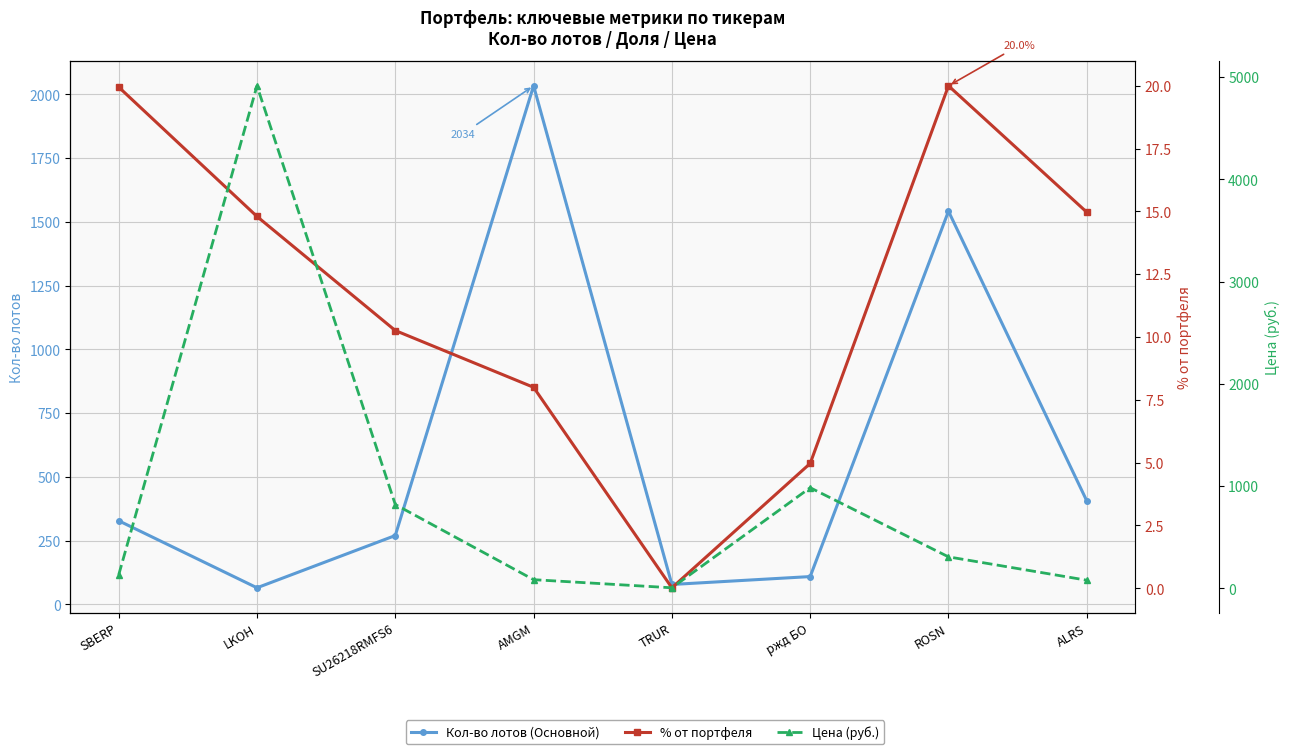

Which has a higher value, ALRS or ROSN?

ROSN